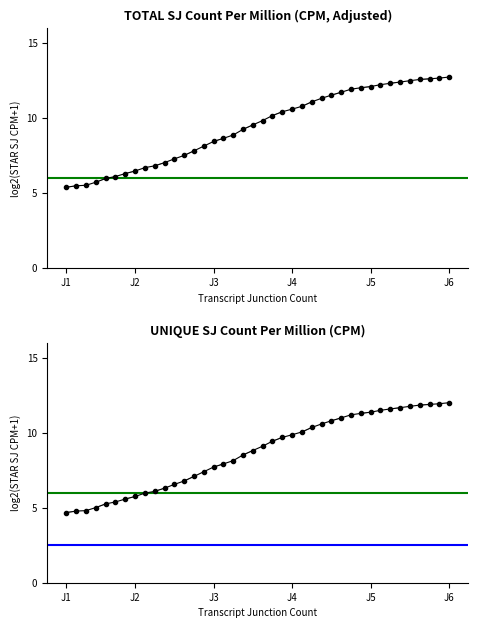

The chart shows a value of 6.6 at J1. True or false?

False